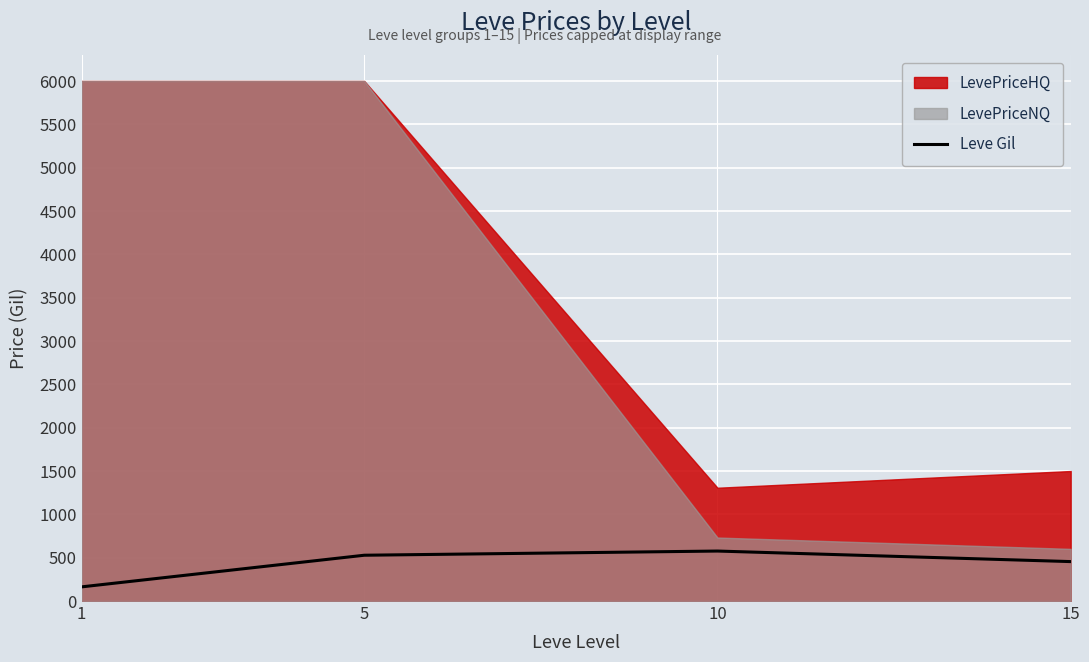

The value at 15 is 103.6. True or false?

False